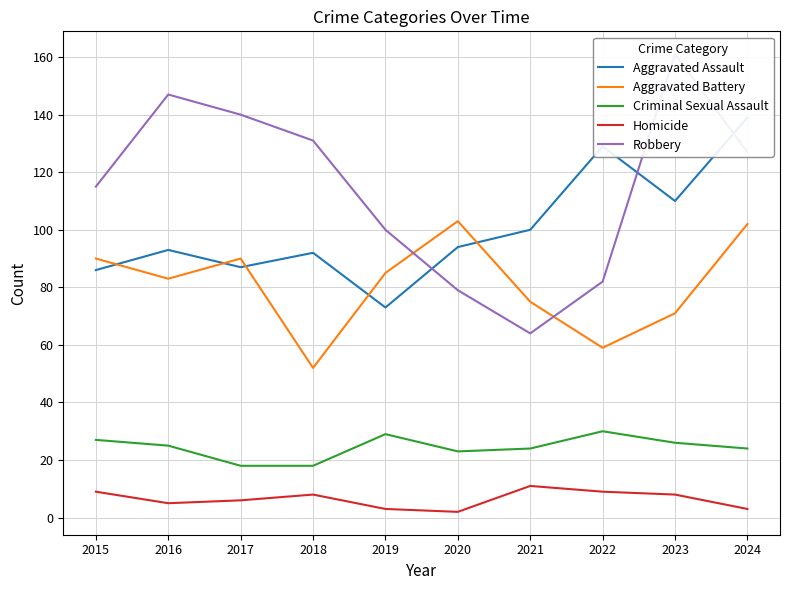

How many lines are shown in the chart?

5